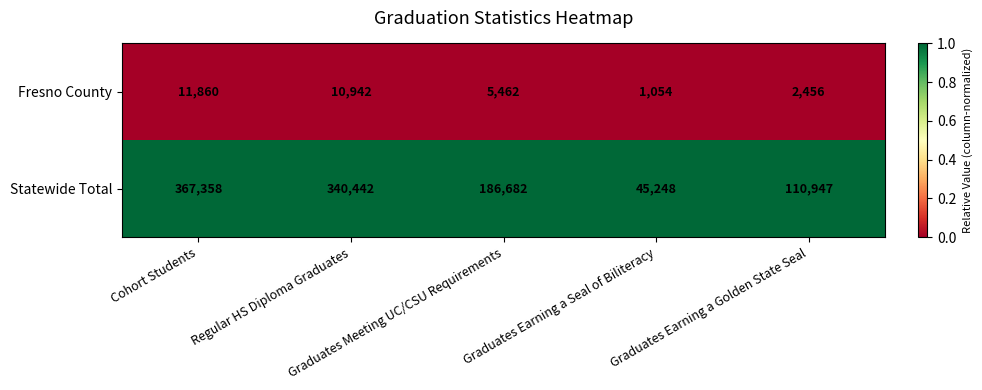

What is the total value across all series at Cohort Students?

379218